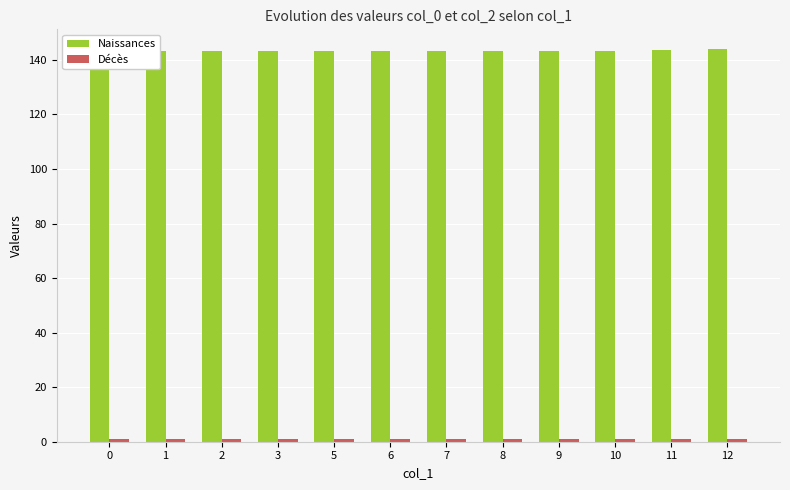

List the series in order of their overall mean, highest first.

Naissances, Décès